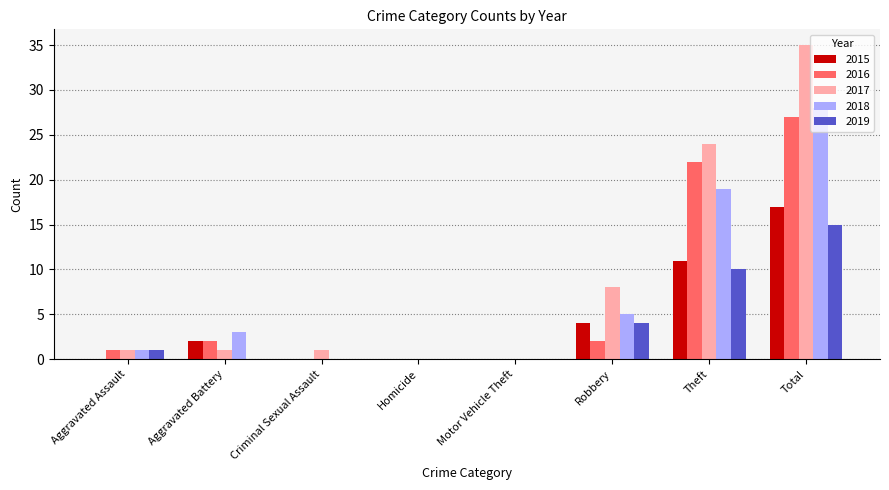

Which series changed the most between Robbery and Theft?

2016